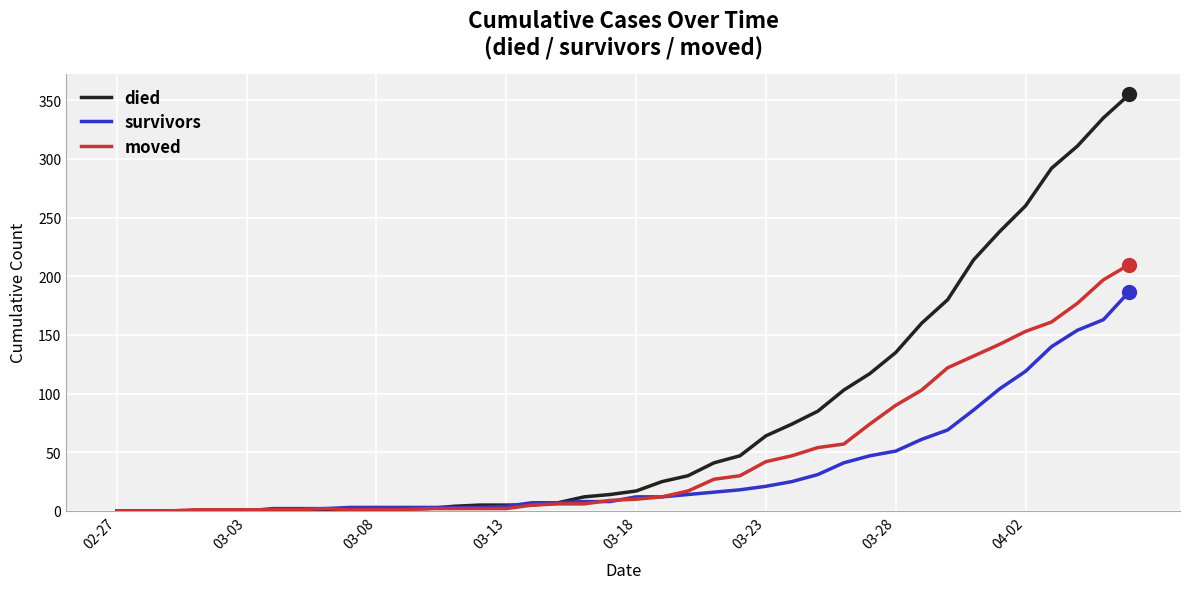

Rank the series by their maximum value, from highest to lowest.

died, moved, survivors